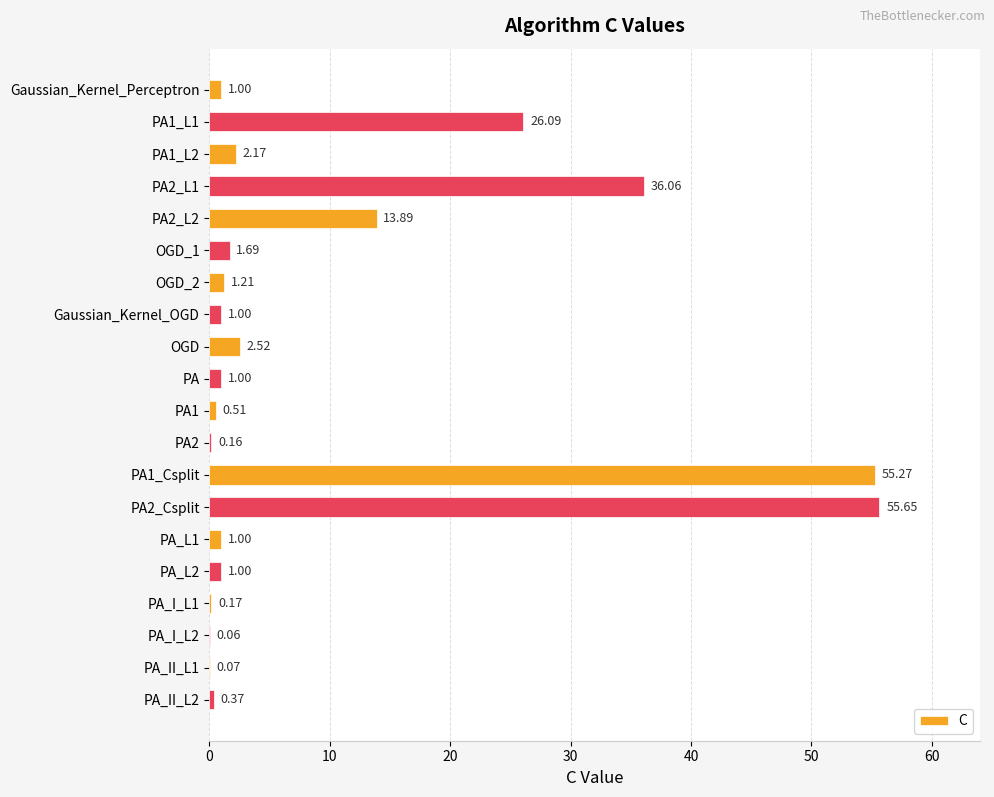

What is the sum of the values at PA1_Csplit and PA_I_L2?

55.3